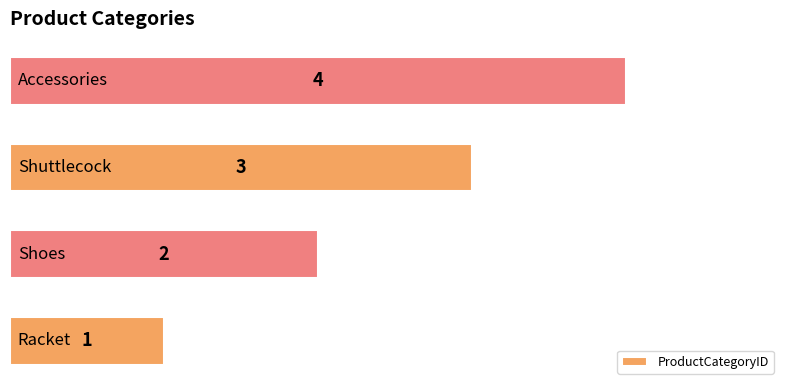

What is the difference between the maximum and minimum values?

3